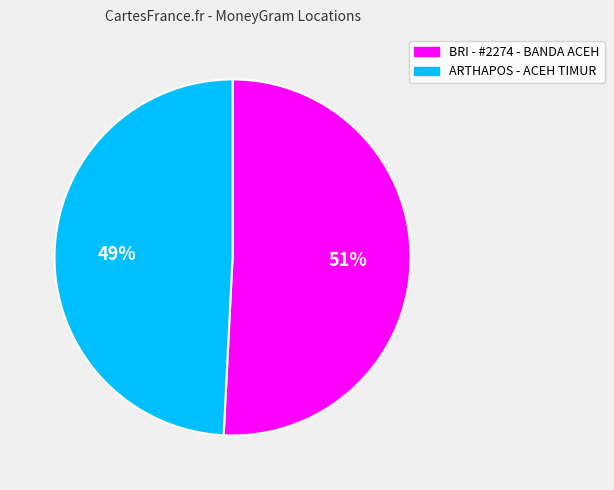

Does any single category account for the majority?

Yes